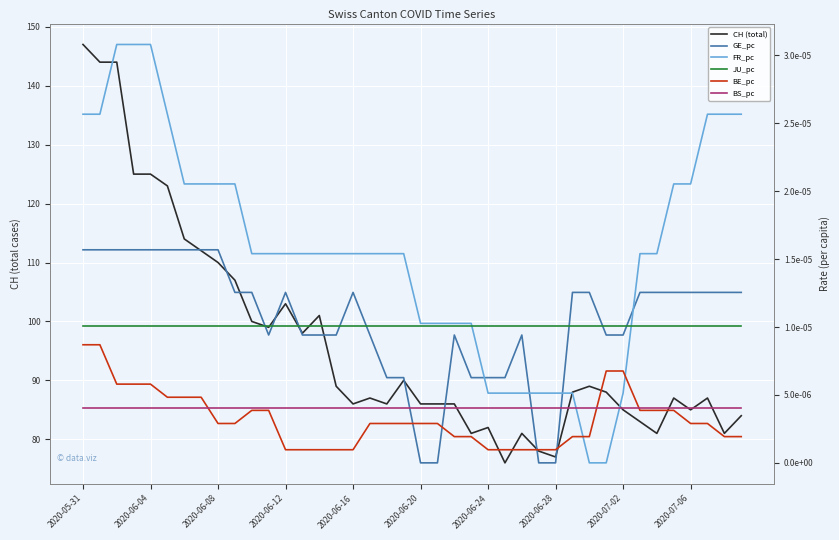

Does the chart display data point markers on the line(s)?

No